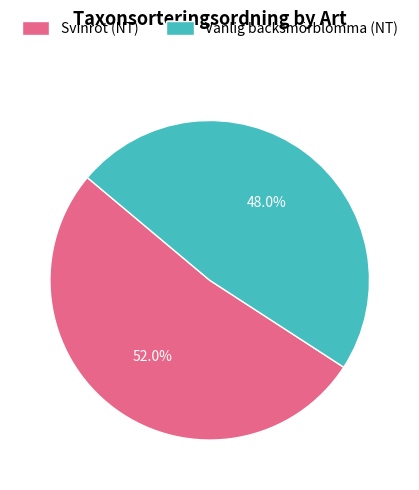

To the nearest percent, what is the difference between the largest and smallest slice percentages?

4%